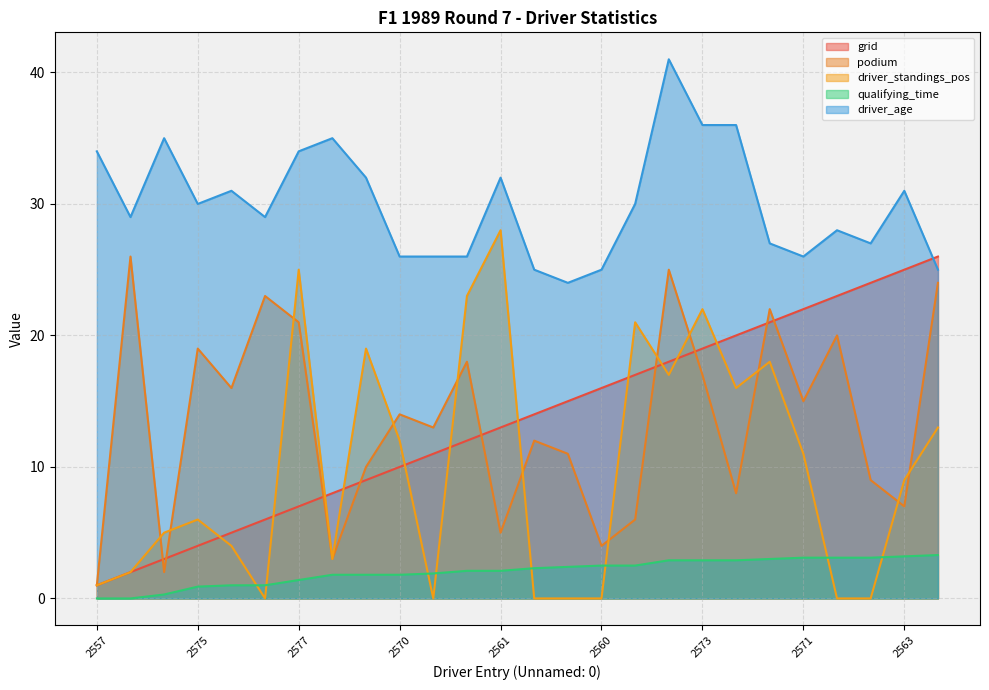

At which label does grid reach its peak?

2580